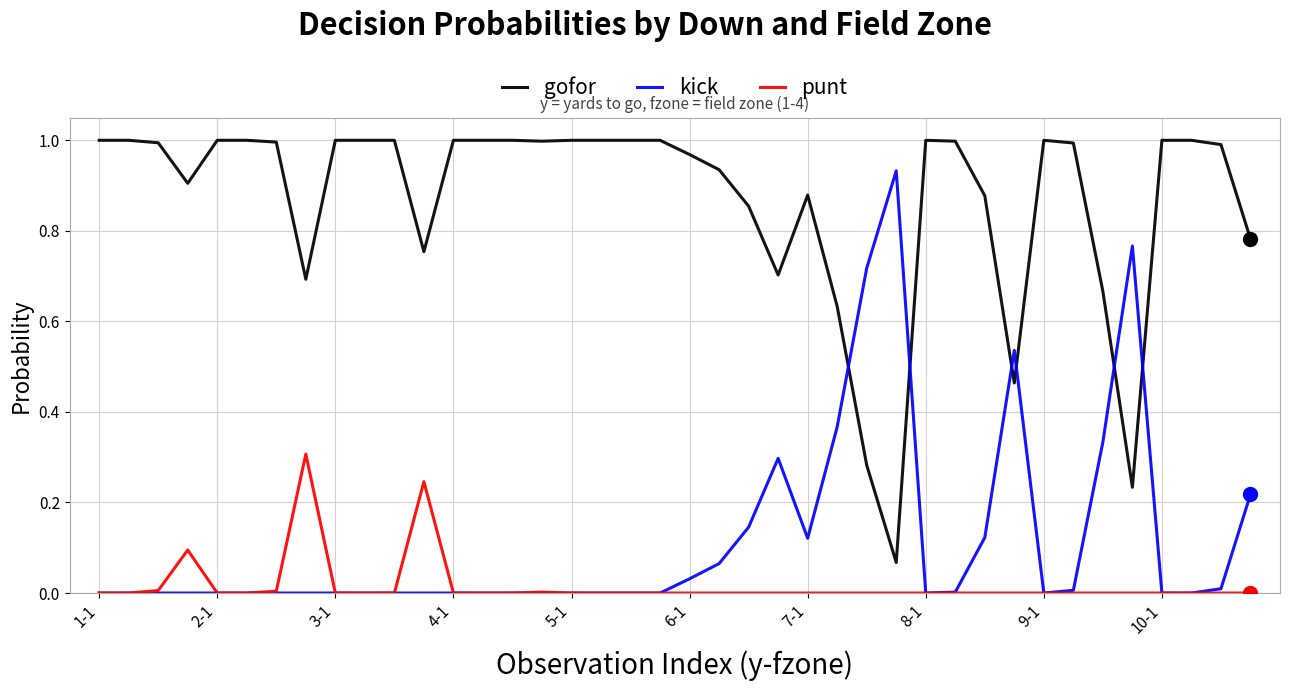

Which series has the largest total across all categories?

gofor